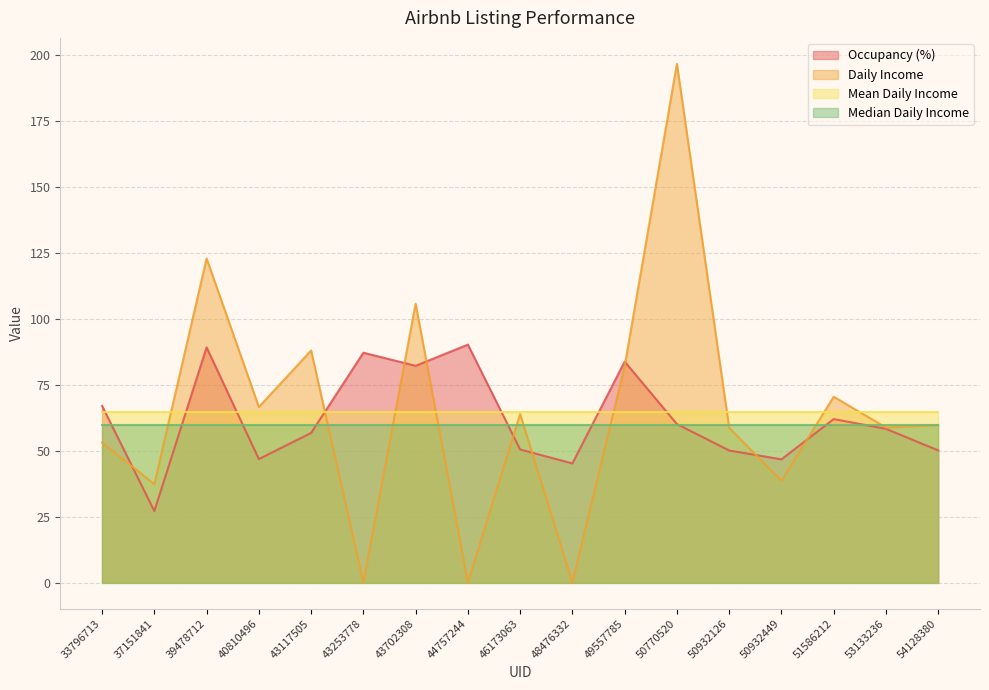

Where does the Daily Income series first go above 59?

39478712